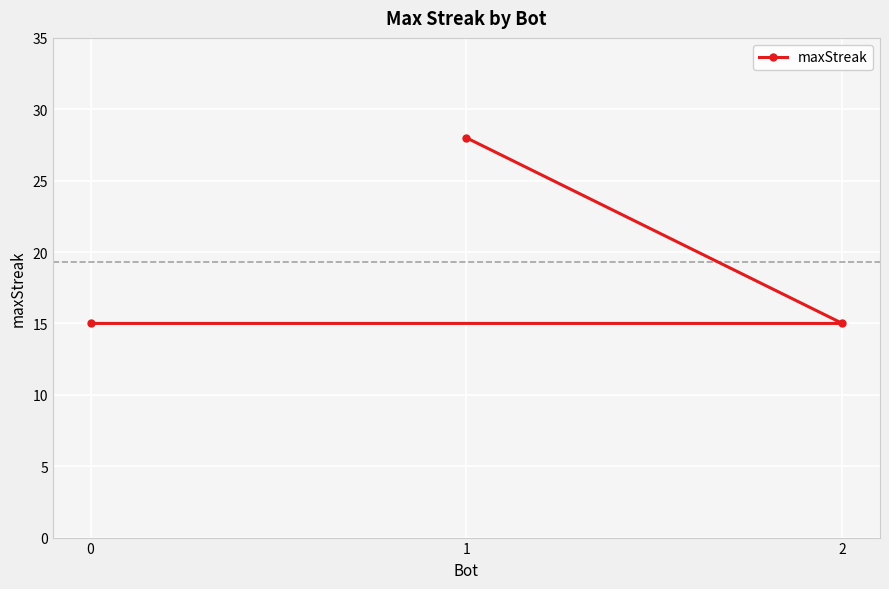

Count the values in the range 15 to 28.

3